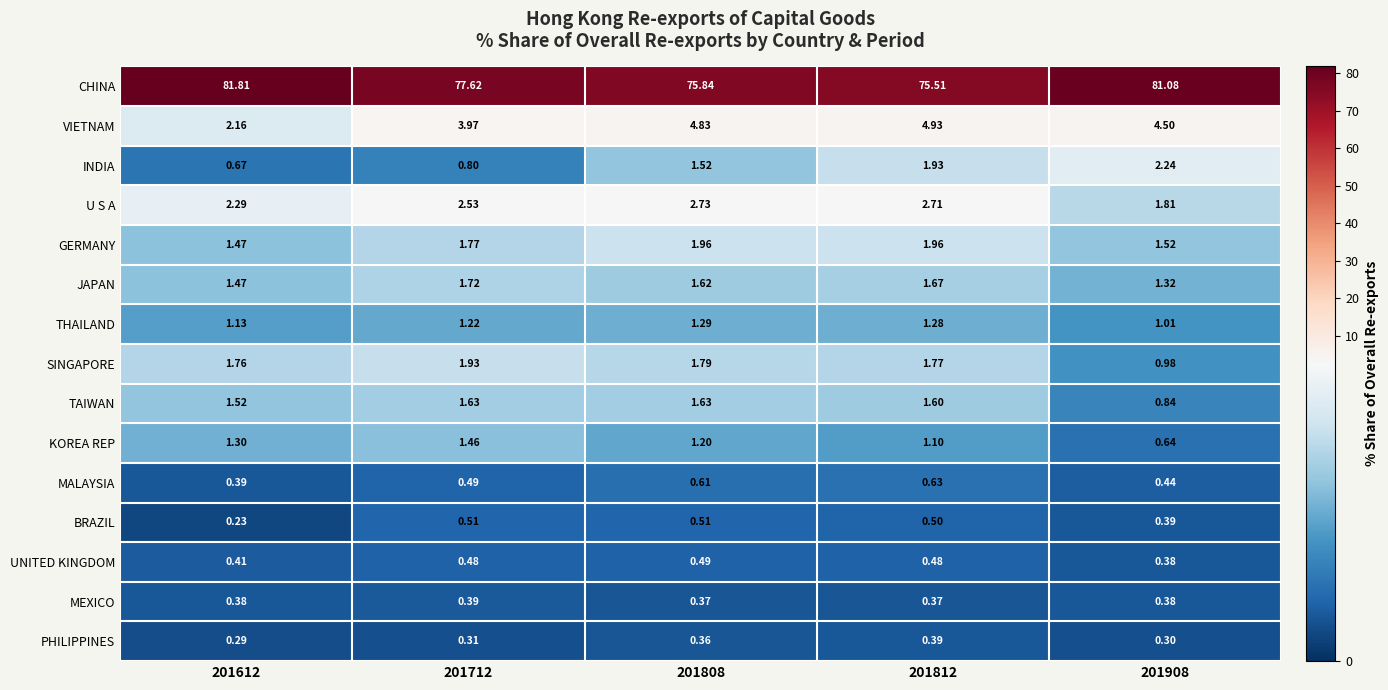

Rank the series at 201808 from lowest to highest value.

PHILIPPINES, MEXICO, UNITED KINGDOM, BRAZIL, MALAYSIA, KOREA REP, THAILAND, INDIA, JAPAN, TAIWAN, SINGAPORE, GERMANY, U S A, VIETNAM, CHINA